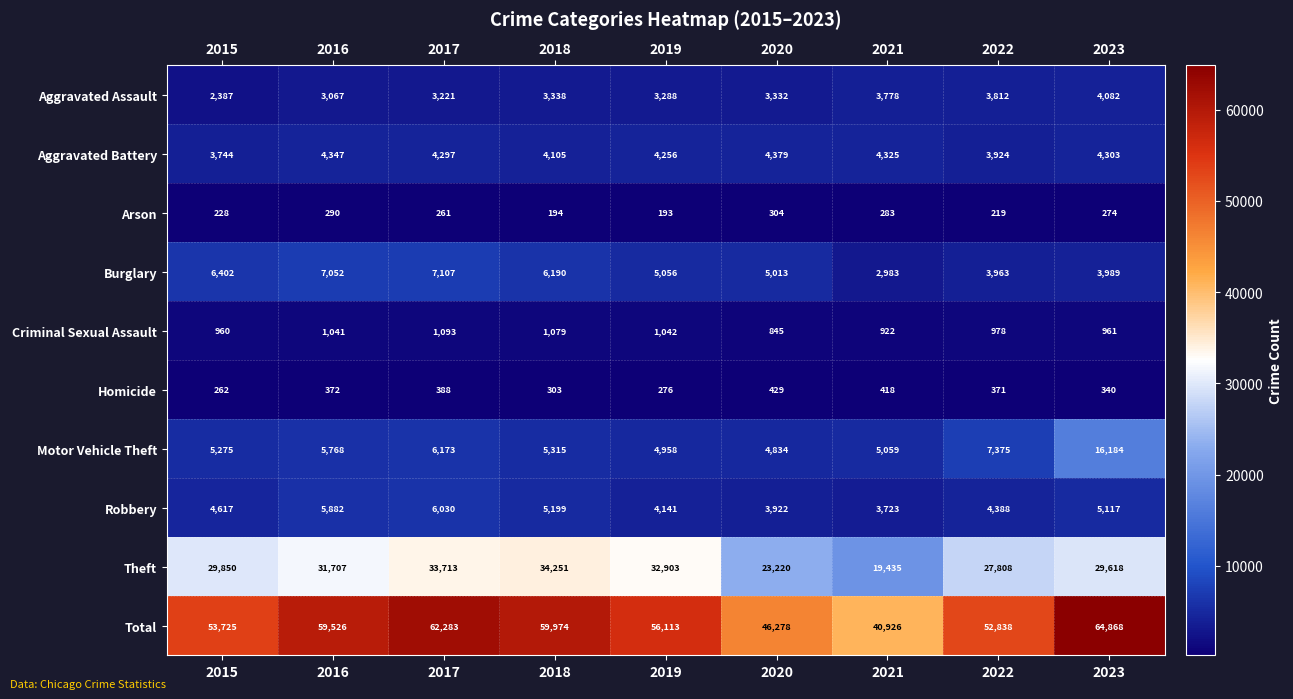

Is it true that Motor Vehicle Theft equals 6962 at 2015?

False